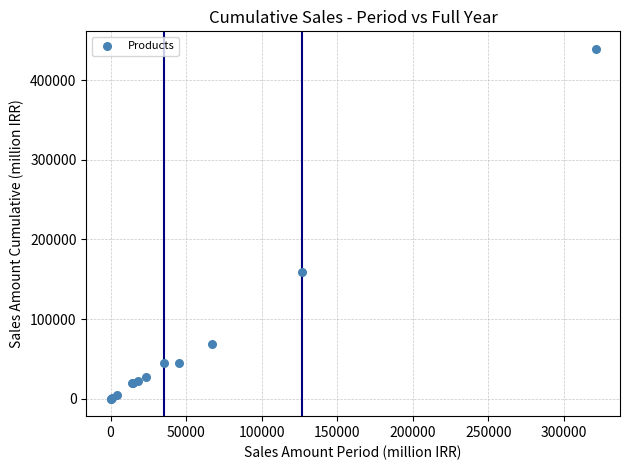

What Y value in the scatter plot is closest to 219690?

158621